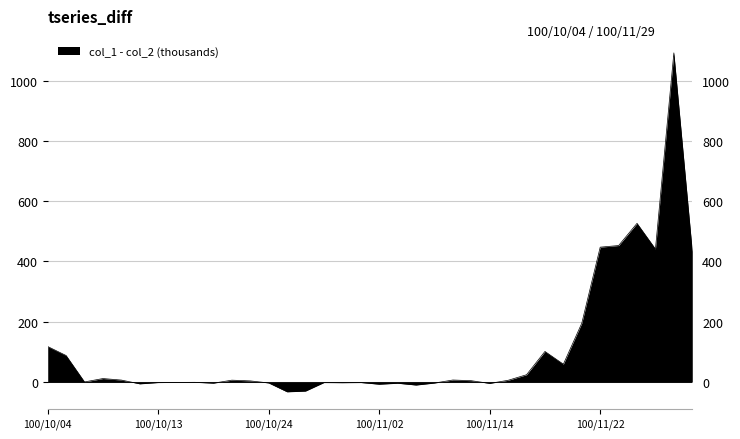

What is the maximum value shown in the chart?

1091.9